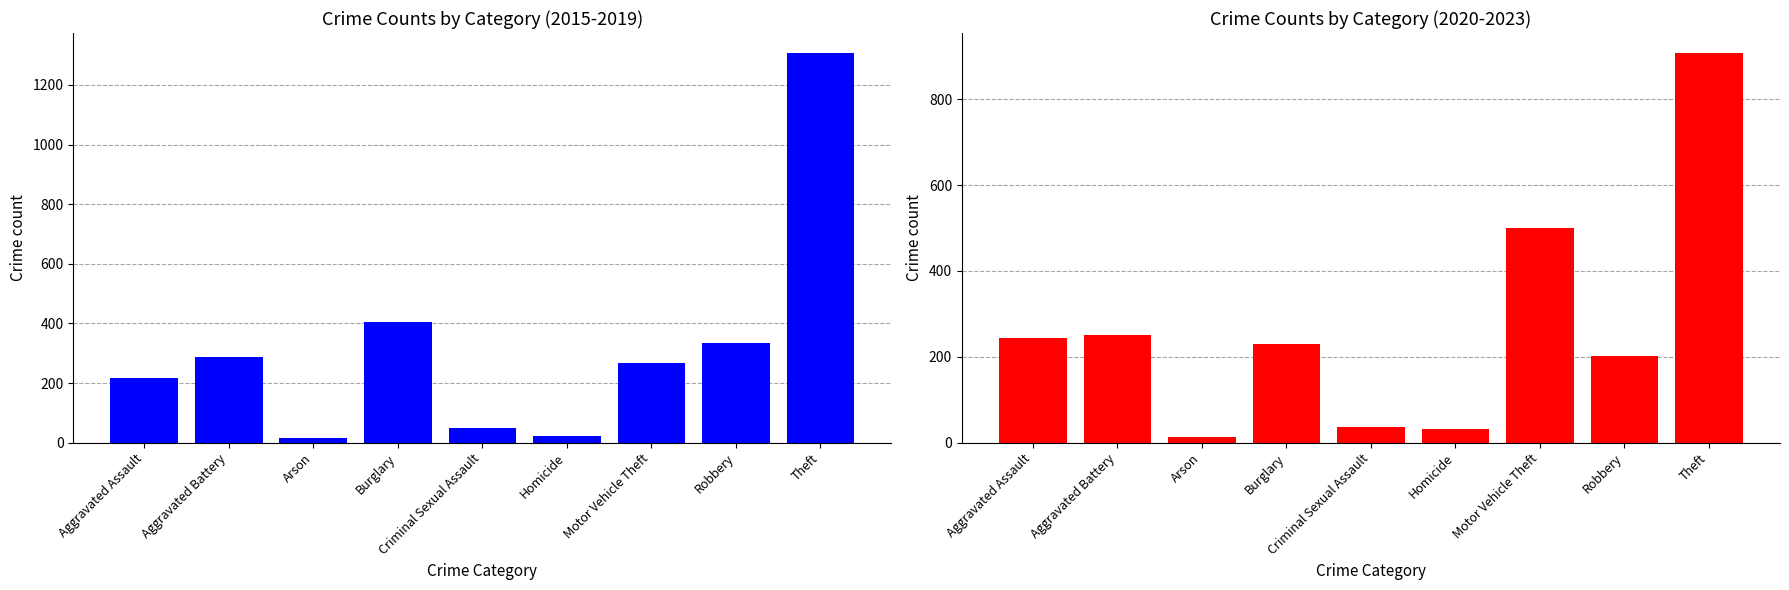

Reading right to left, transcribe all the data shown in this chart.

2015-2019 avg: Theft=1308.8	Robbery=334.8	Motor Vehicle Theft=268.6	Homicide=22.4	Criminal Sexual Assault=48.2	Burglary=404.6	Arson=14.4	Aggravated Battery=285.8	Aggravated Assault=216.0
2020-2023 avg: Theft=909.0	Robbery=201.8	Motor Vehicle Theft=500.2	Homicide=31.8	Criminal Sexual Assault=36.2	Burglary=229.8	Arson=14.0	Aggravated Battery=250.8	Aggravated Assault=243.2